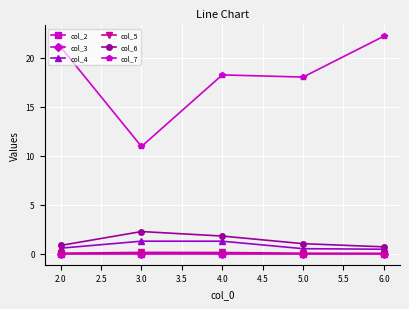

The col_7 series shows 22.2 at 6.0. True or false?

True